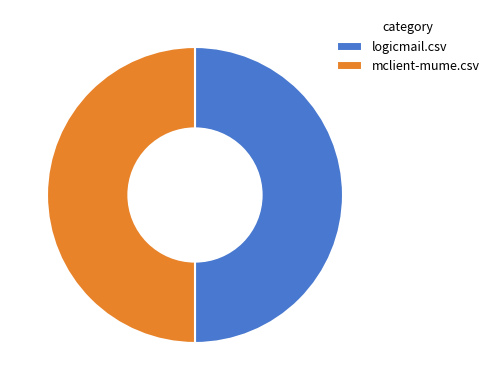

The mclient-mume.csv slice represents 50% of the pie. True or false?

True